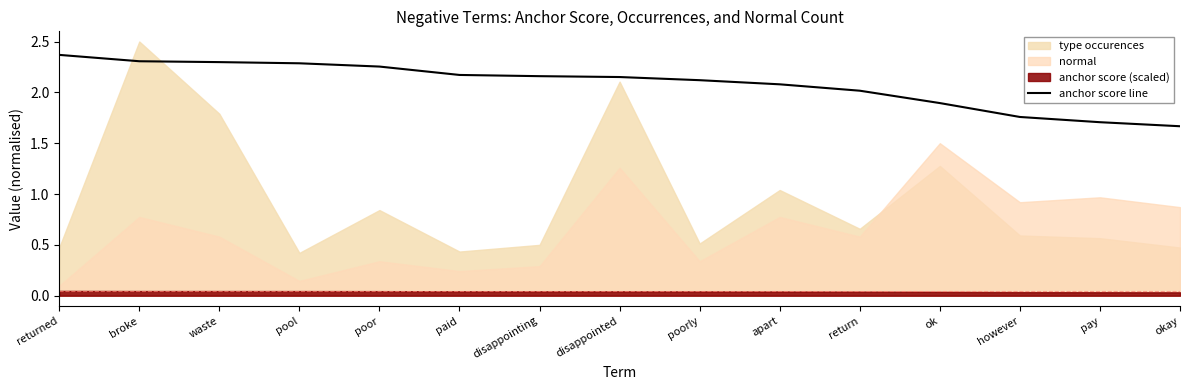

List the labels in order of value, smallest first.

okay, pay, however, ok, return, apart, poorly, disappointed, disappointing, paid, poor, pool, waste, broke, returned